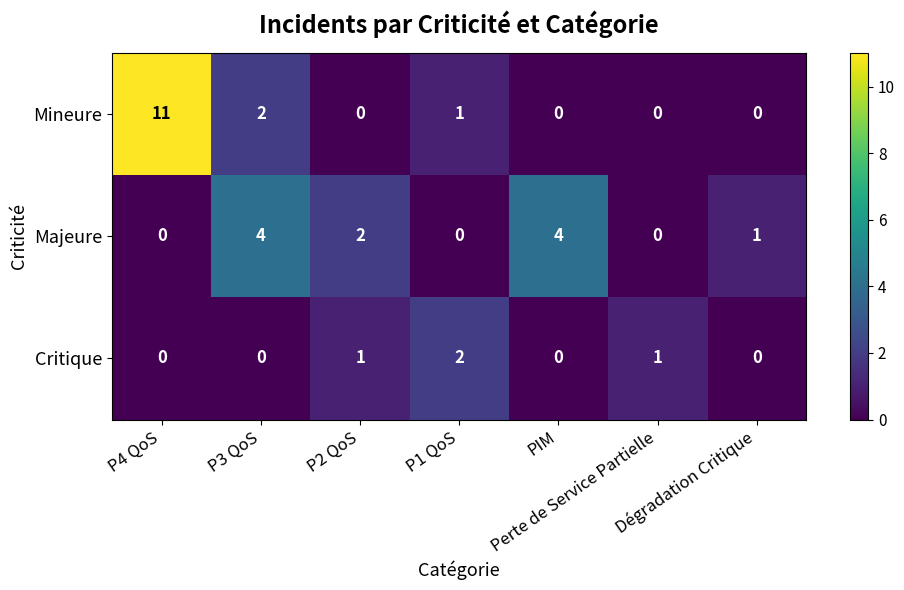

List the series in order of their peak value, lowest first.

Critique, Majeure, Mineure